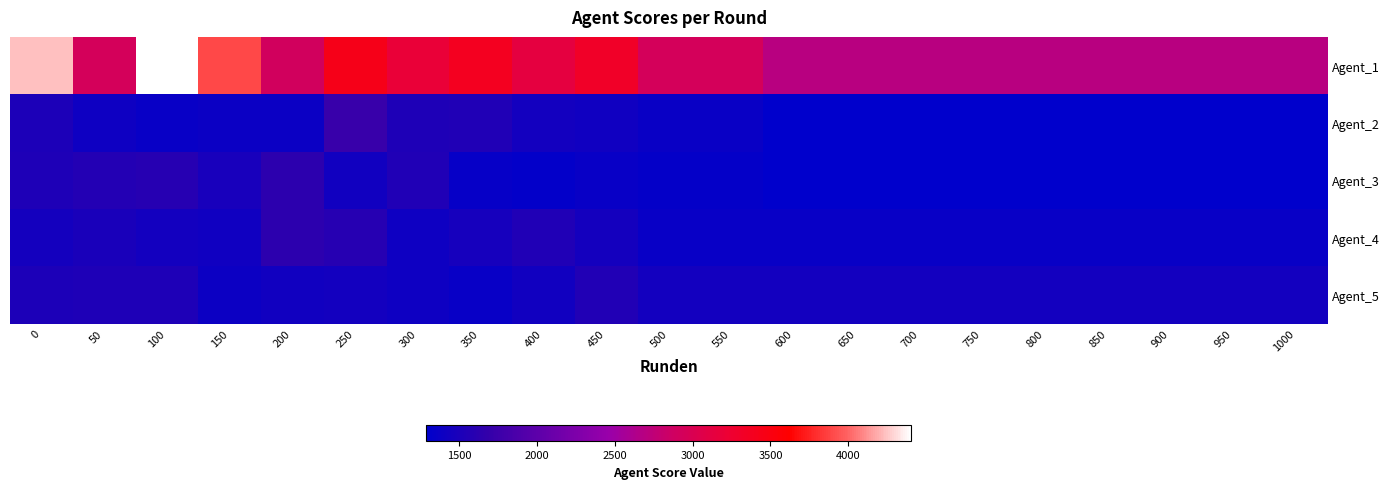

How many categories are shown in the chart?

21